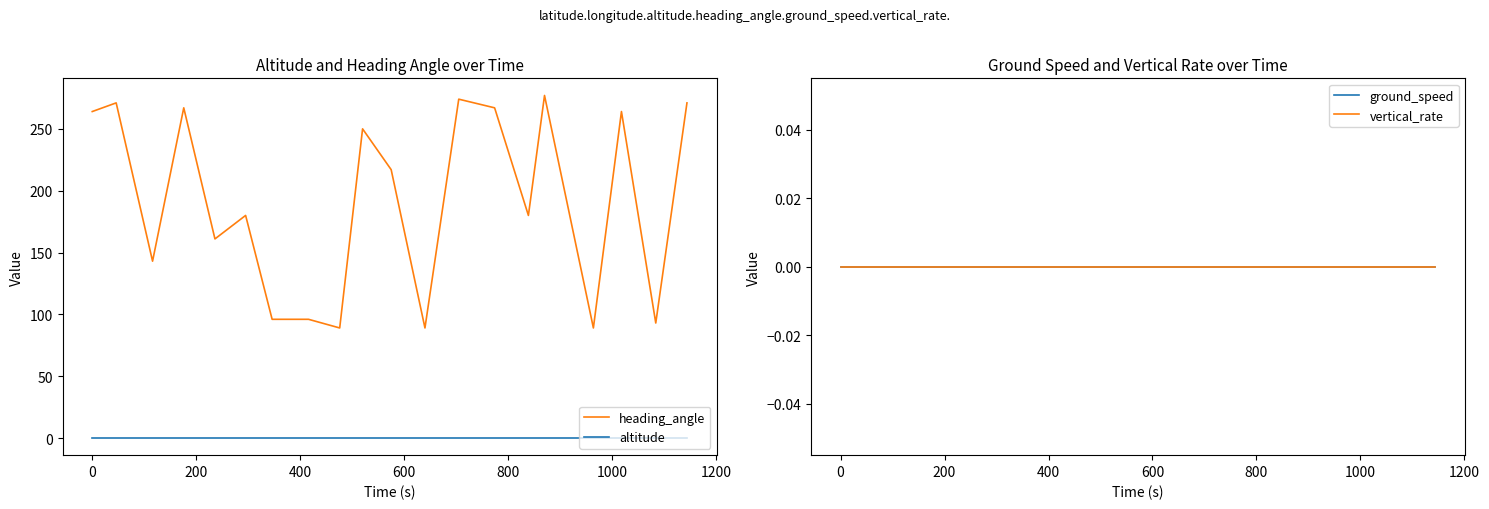

True or false: heading_angle and altitude intersect in this chart.

False